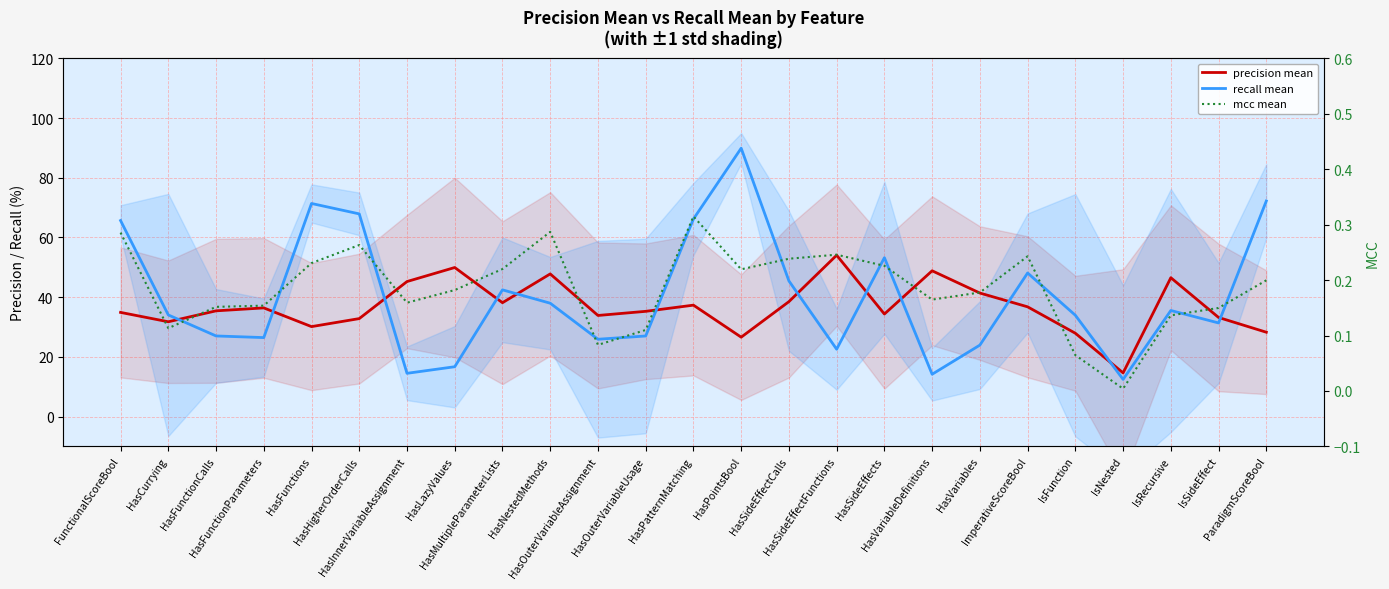

What is the value of the mcc mean point at the 21st from the left?

0.1